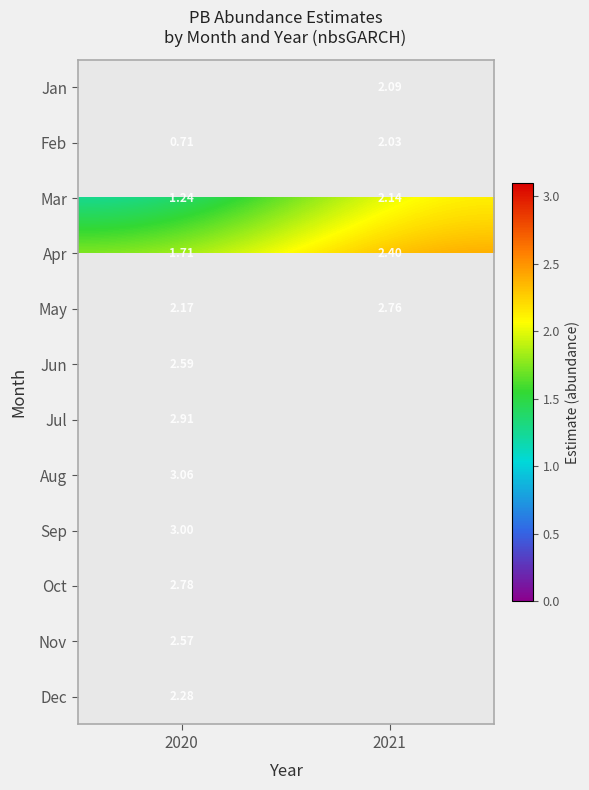

How many values in the Apr series exceed 2?

1